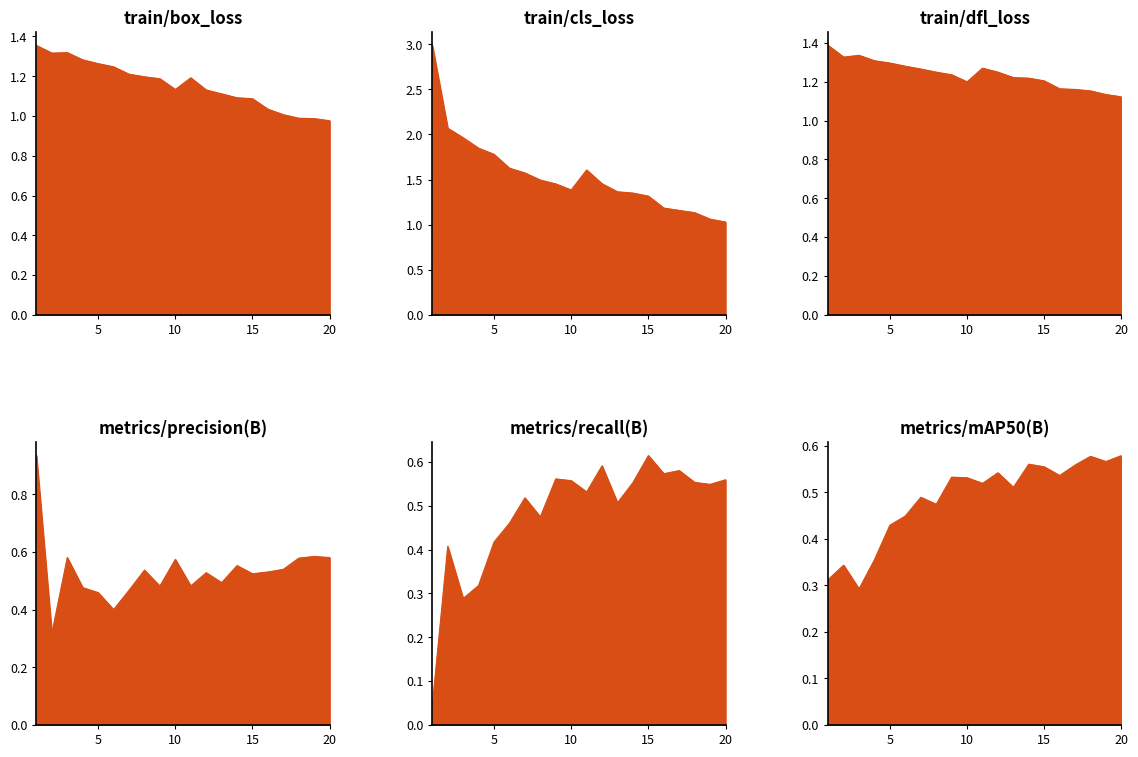

At which label is train/cls_loss closest to 2?

3